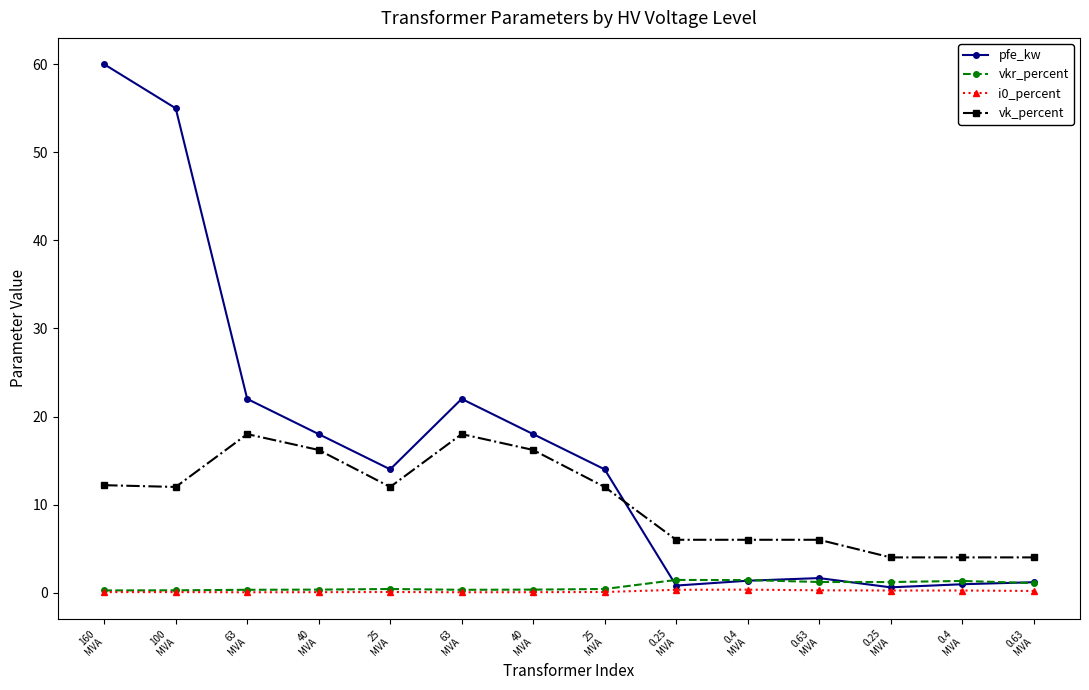

List the series in order of their peak value, lowest first.

i0_percent, vkr_percent, vk_percent, pfe_kw